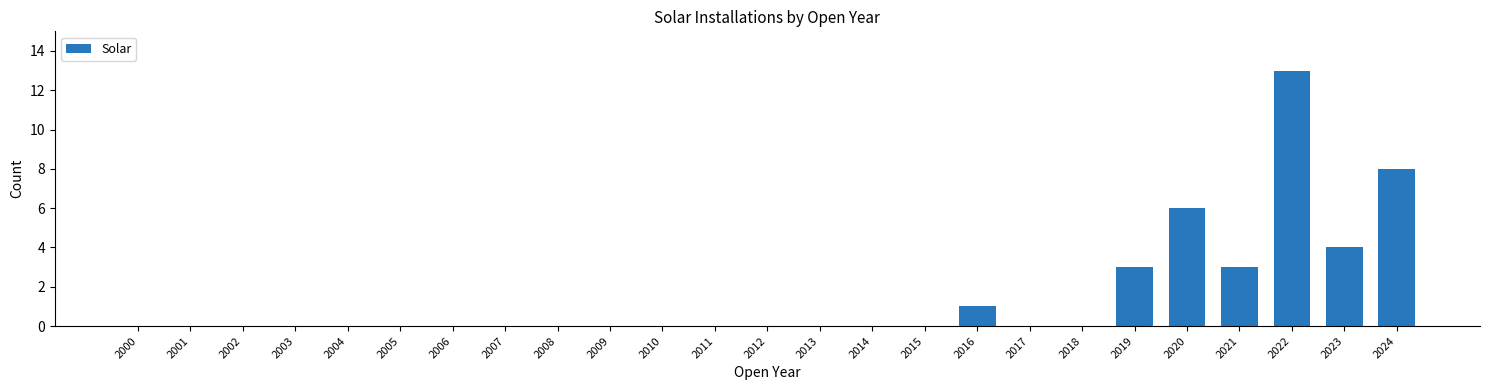

The value at 2015 is 0. True or false?

True